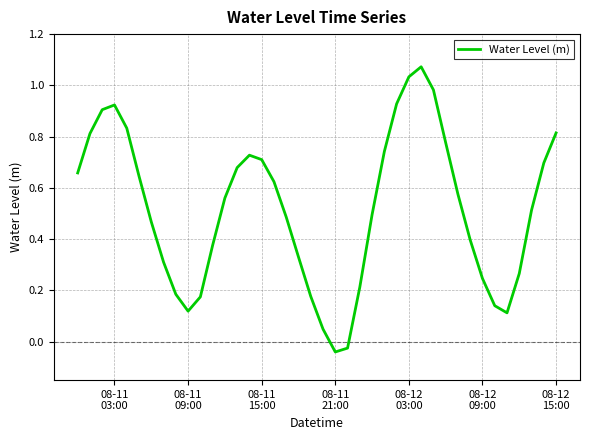

Where does the data first go above 0?

08-11
03:00